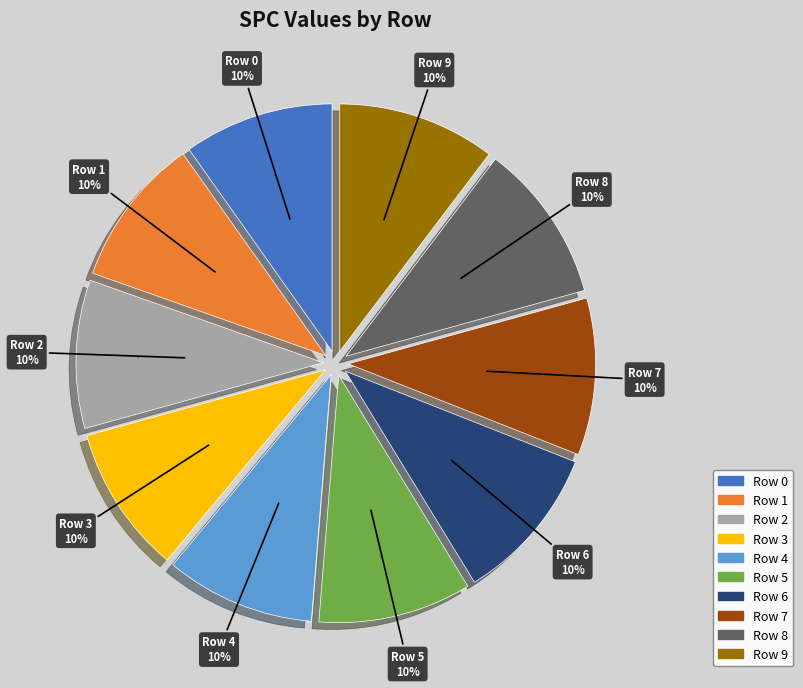

Rank the categories by value from highest to lowest.

8, 9, 6, 7, 5, 0, 1, 4, 2, 3